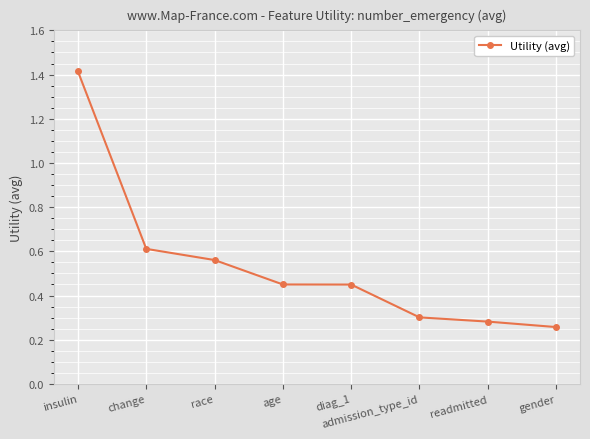

What is the label of the 3rd point from the right?

admission_type_id